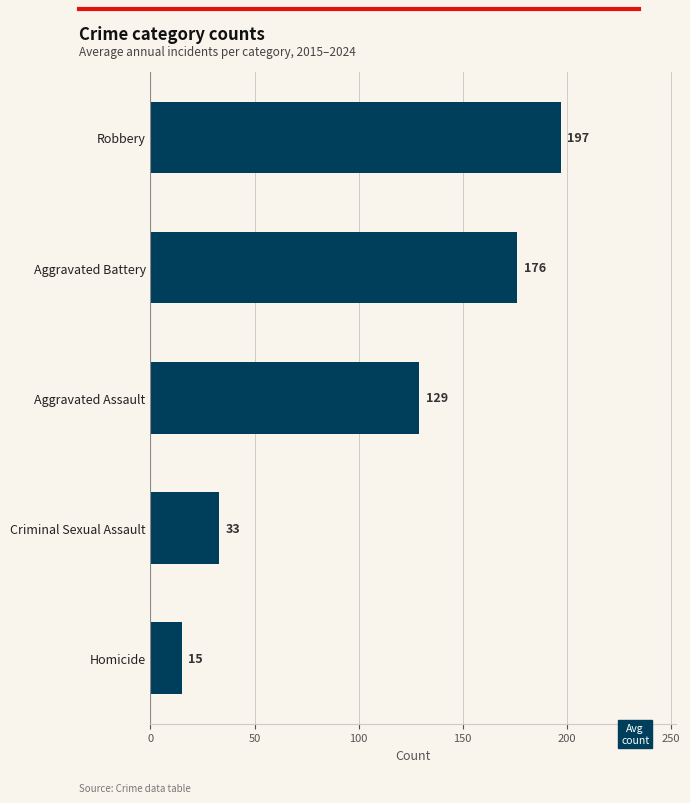

Rank the categories by value from lowest to highest.

Homicide, Criminal Sexual Assault, Aggravated Assault, Aggravated Battery, Robbery